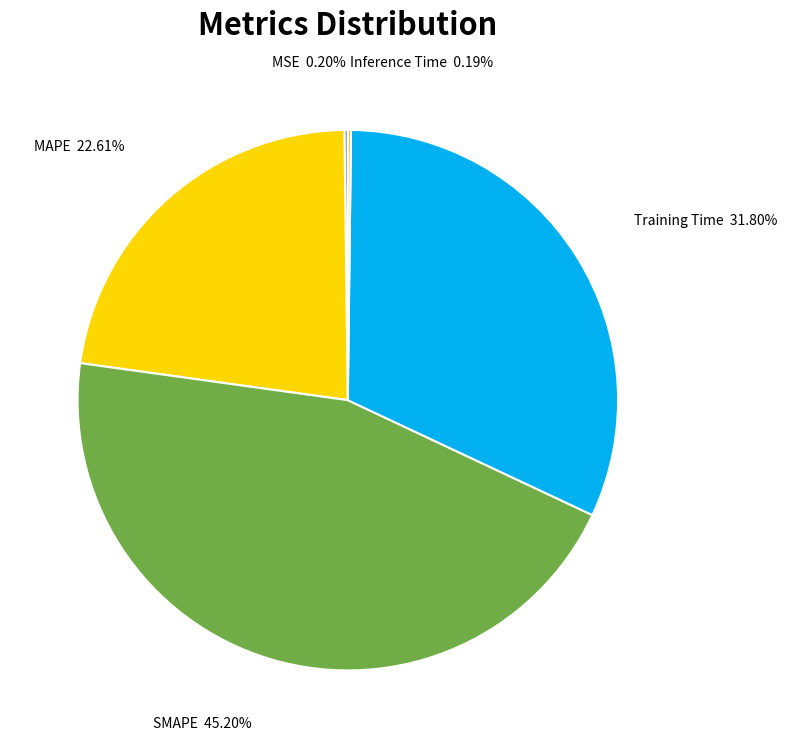

Which slice is the largest?

SMAPE